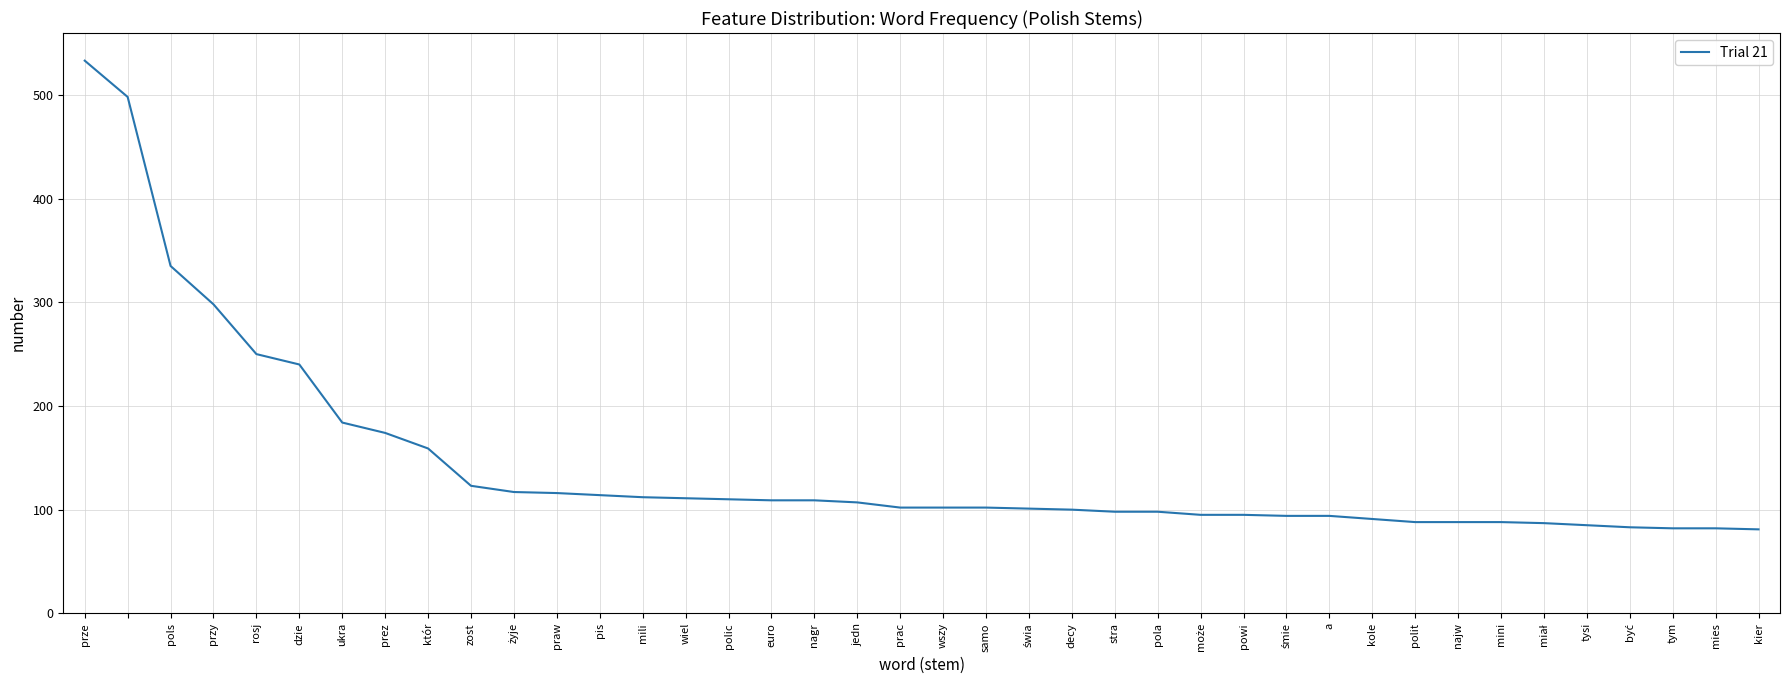

What is the smallest value displayed?

81